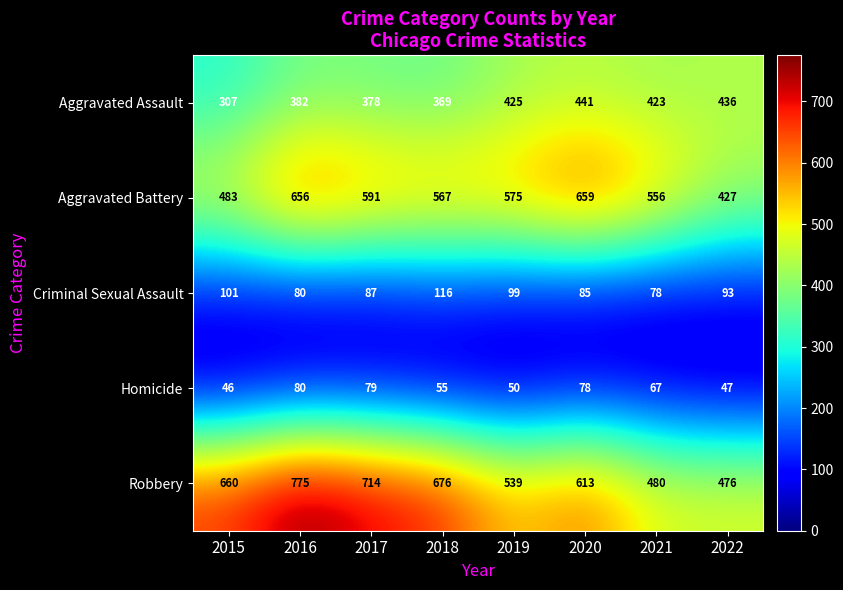

The value of Homicide at 2018 is 24. True or false?

False